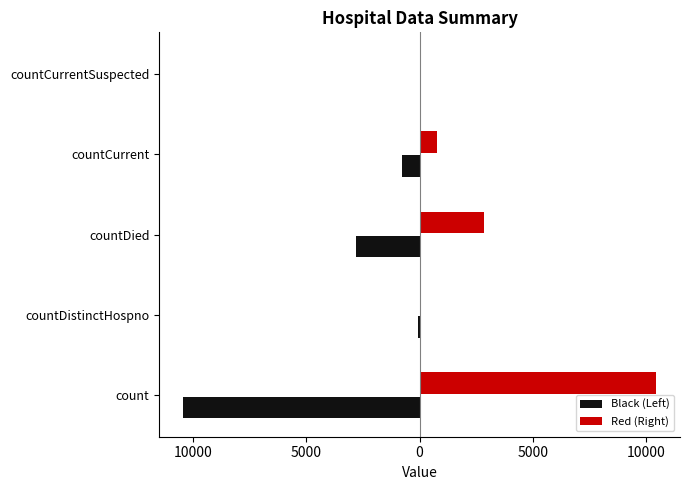

Which series has the largest total across all categories?

Red (Right)